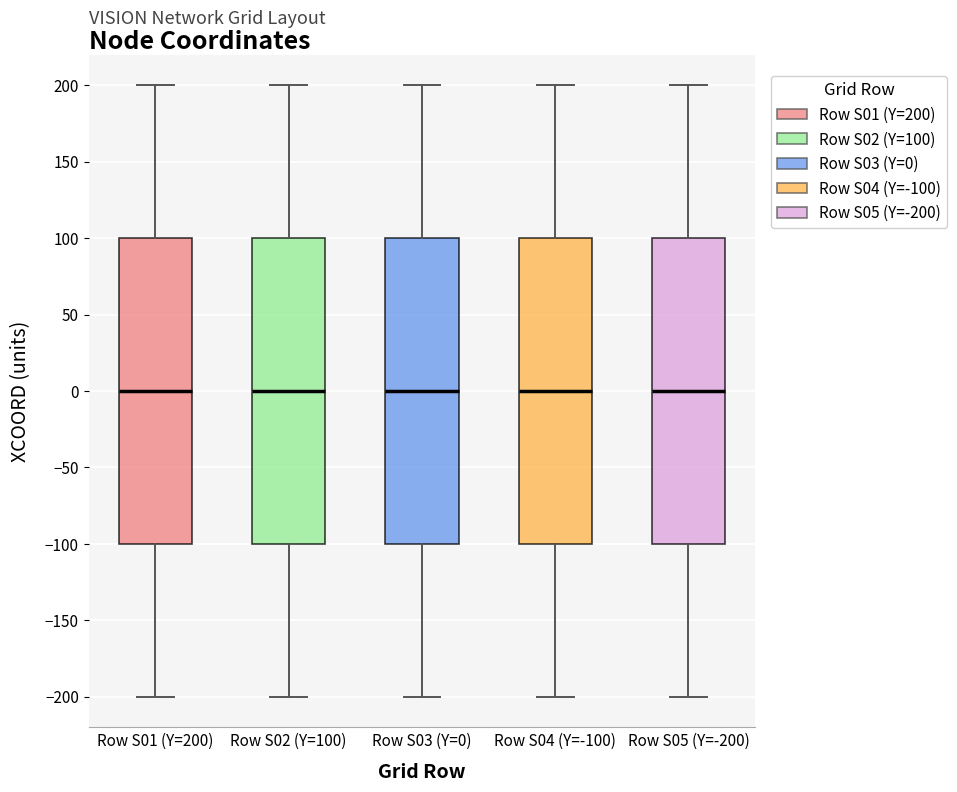

Reading left to right, transcribe this box plot: for each box, give where its median line is, the range the box spans, and where its two whiskers end, as read against the y-axis. The values are not printed on the chart, so give them approximately, as read against the axis.

Row S01 (Y=200): median 0, box -100 to 100, whiskers -200 to 200
Row S02 (Y=100): median 0, box -100 to 100, whiskers -200 to 200
Row S03 (Y=0): median 0, box -100 to 100, whiskers -200 to 200
Row S04 (Y=-100): median 0, box -100 to 100, whiskers -200 to 200
Row S05 (Y=-200): median 0, box -100 to 100, whiskers -200 to 200